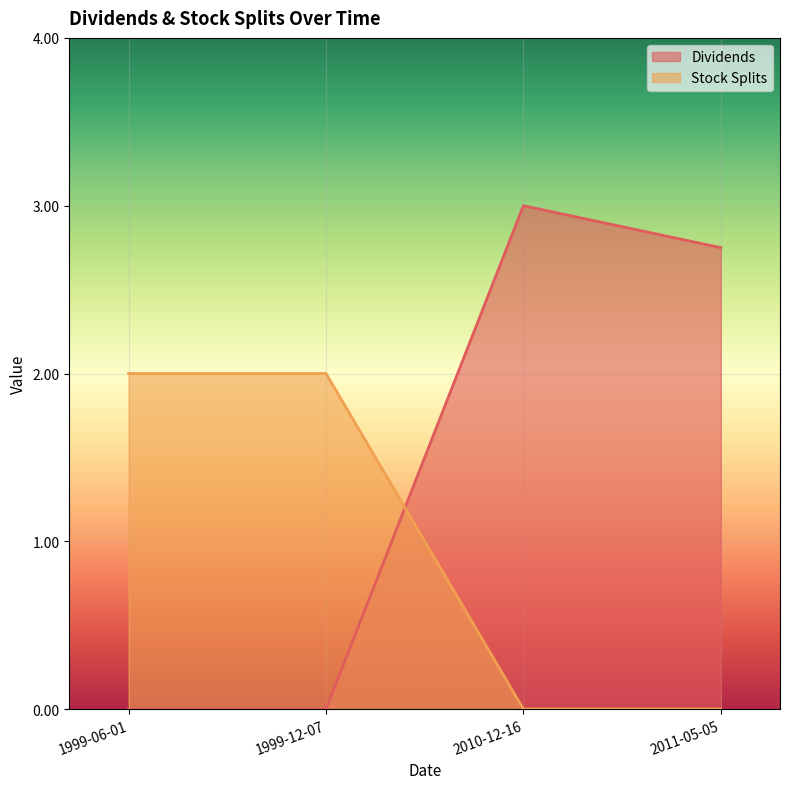

Which series has the widest spread of values?

Dividends